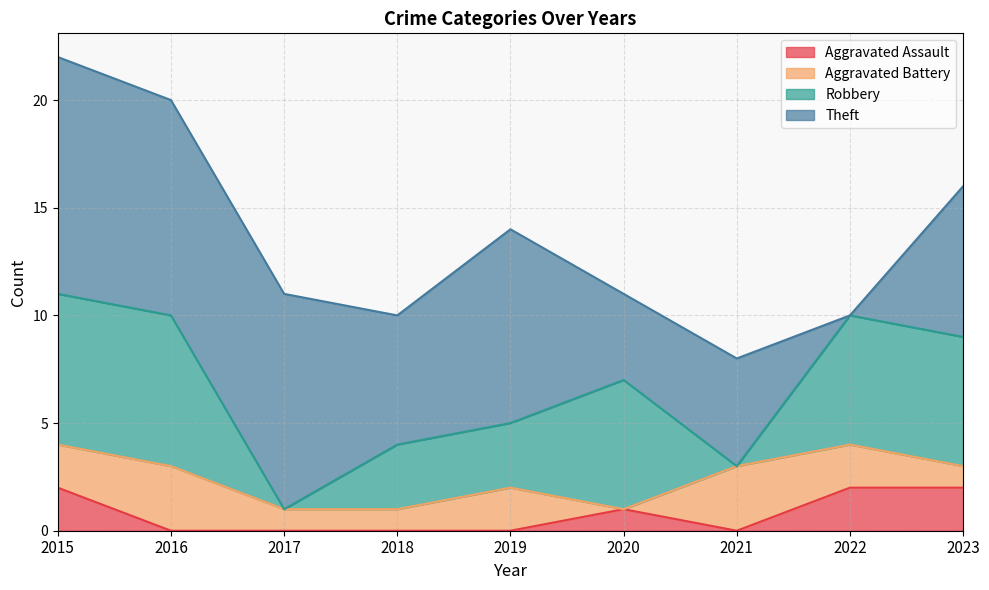

Is it true that Aggravated Assault equals -1 at 2019?

False